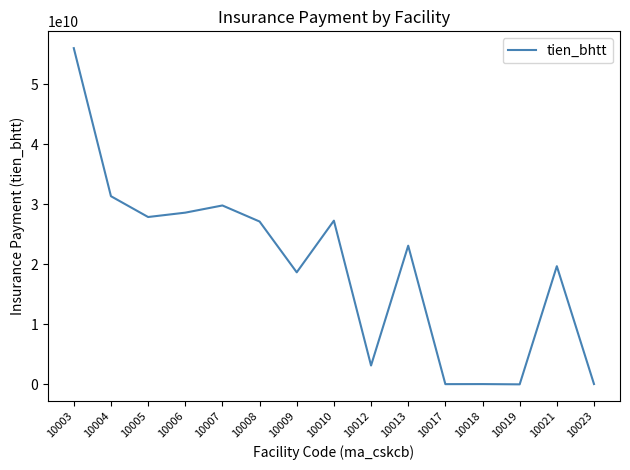

Approximately how many times larger is the value at 10021 compared to 10010?

0.7